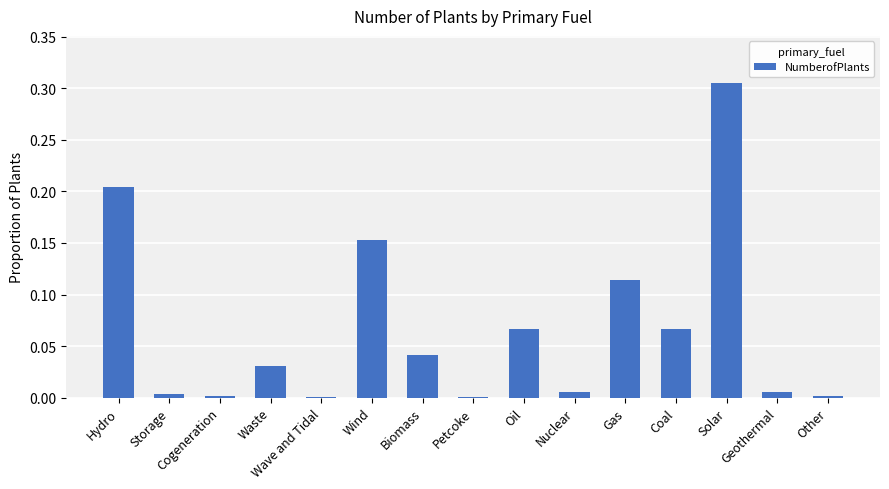

Which category has the highest value across all series?

Solar